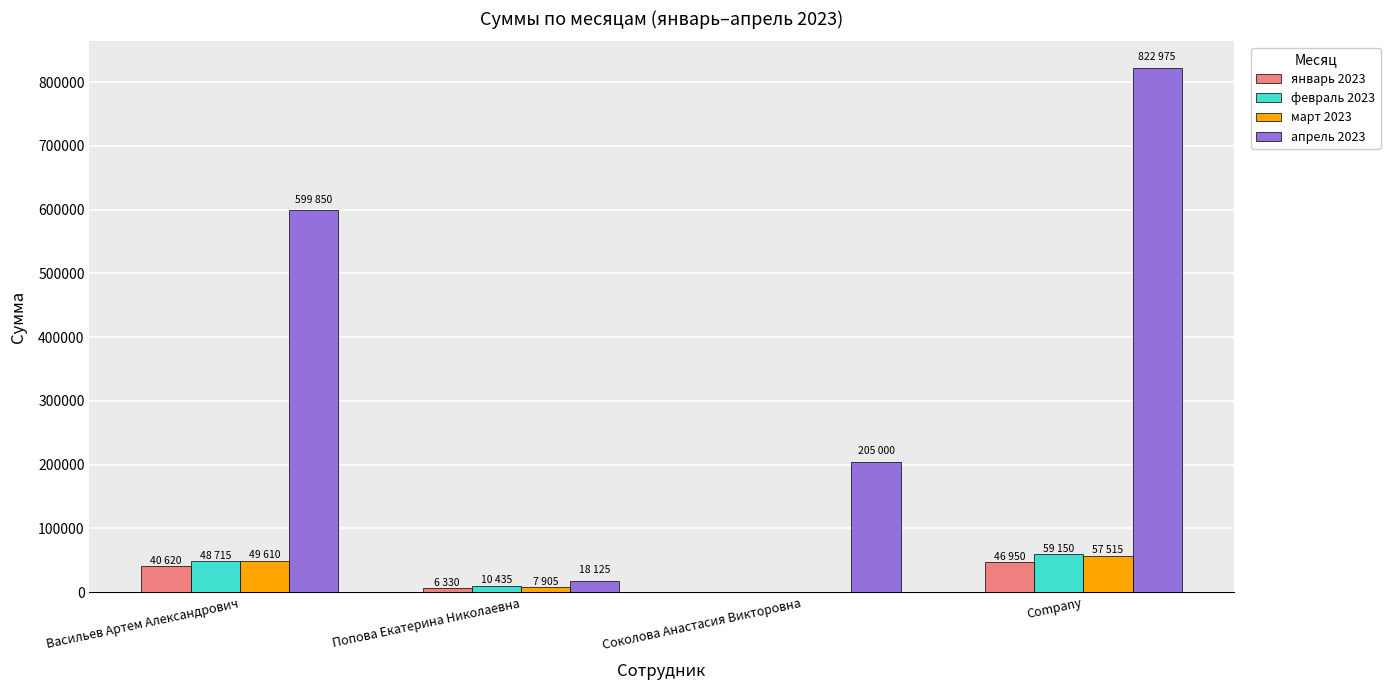

At which category is the sum across all series the highest?

Company